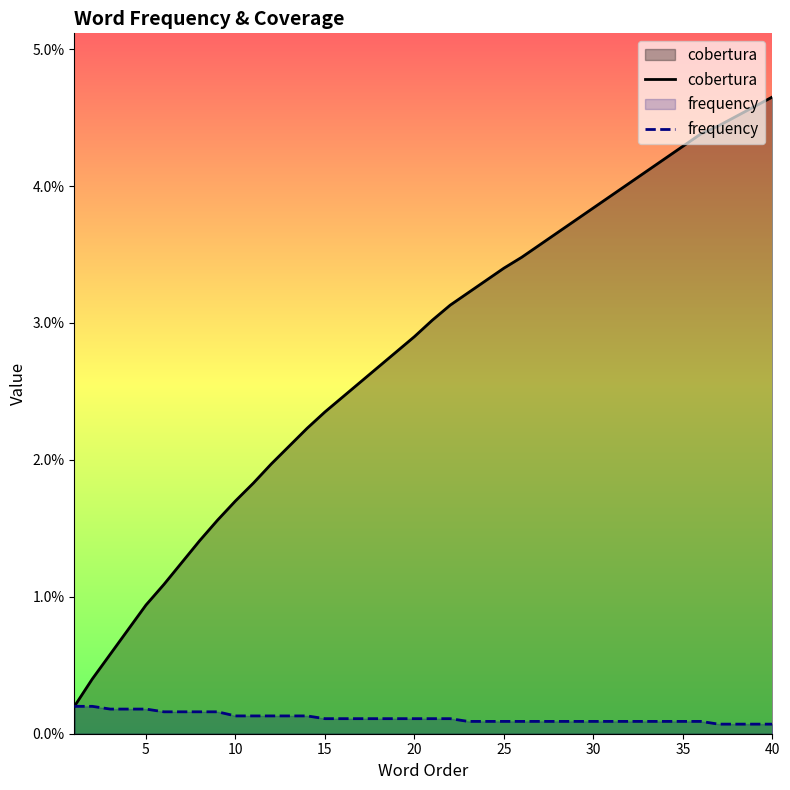

True or false: cobertura has more than 0 points higher than both neighbors.

False